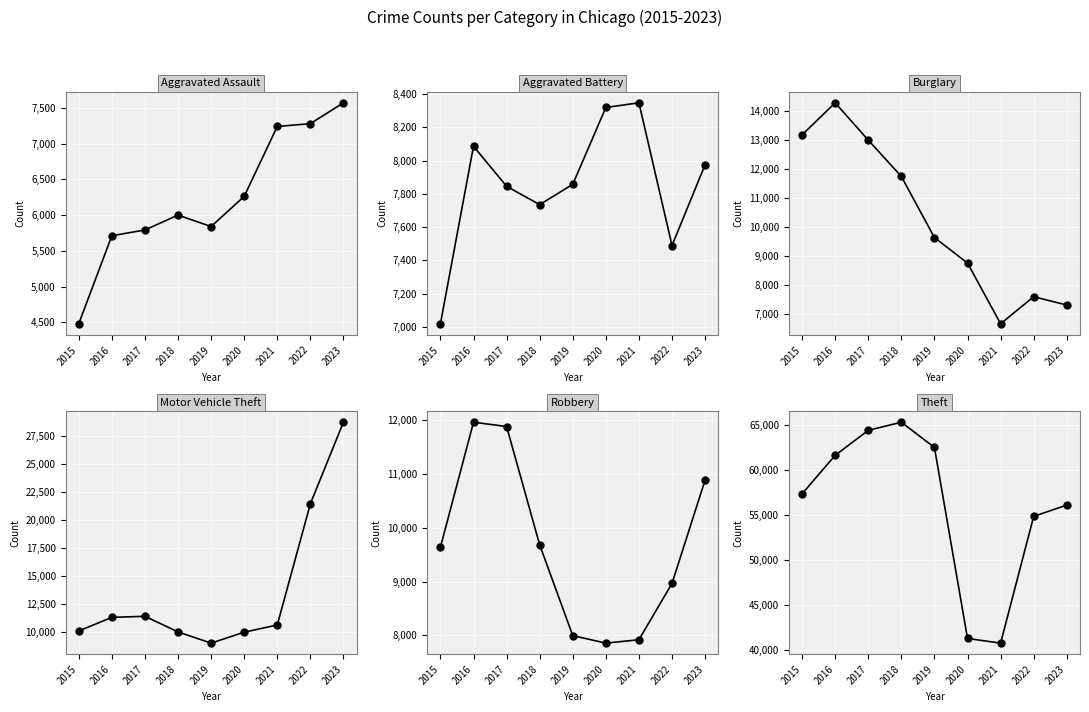

What is the average value of the Aggravated Assault series?

6243